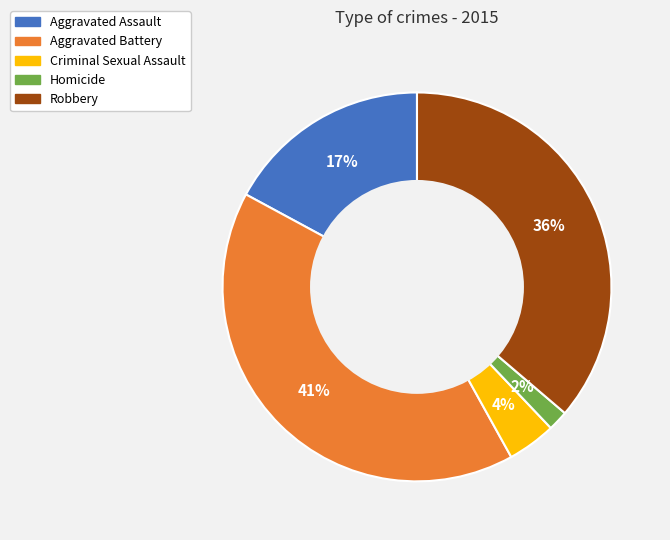

How many slices are in this pie chart?

5